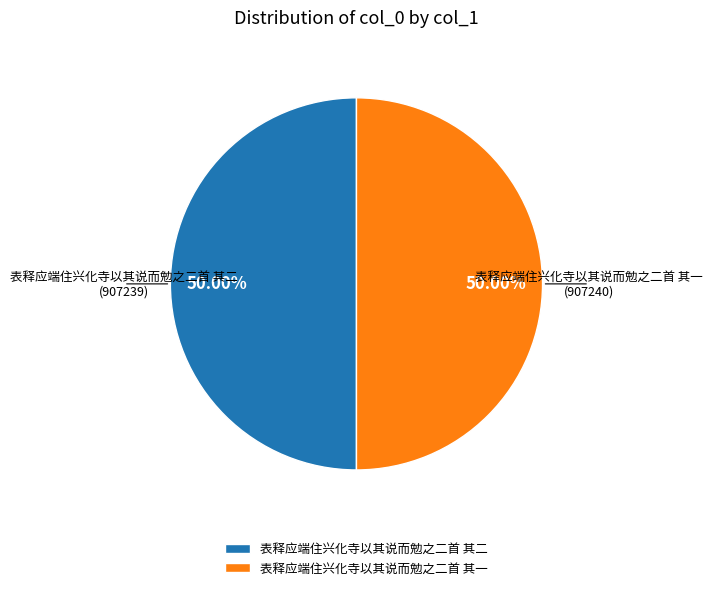

Approximately how many times larger is the value at 表释应端住兴化寺以其说而勉之二首 其二 compared to 表释应端住兴化寺以其说而勉之二首 其一?

1.0